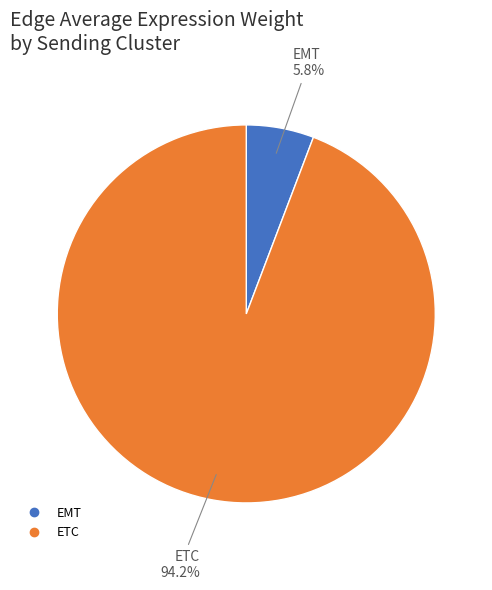

Does EMT represent more than half of the total?

No